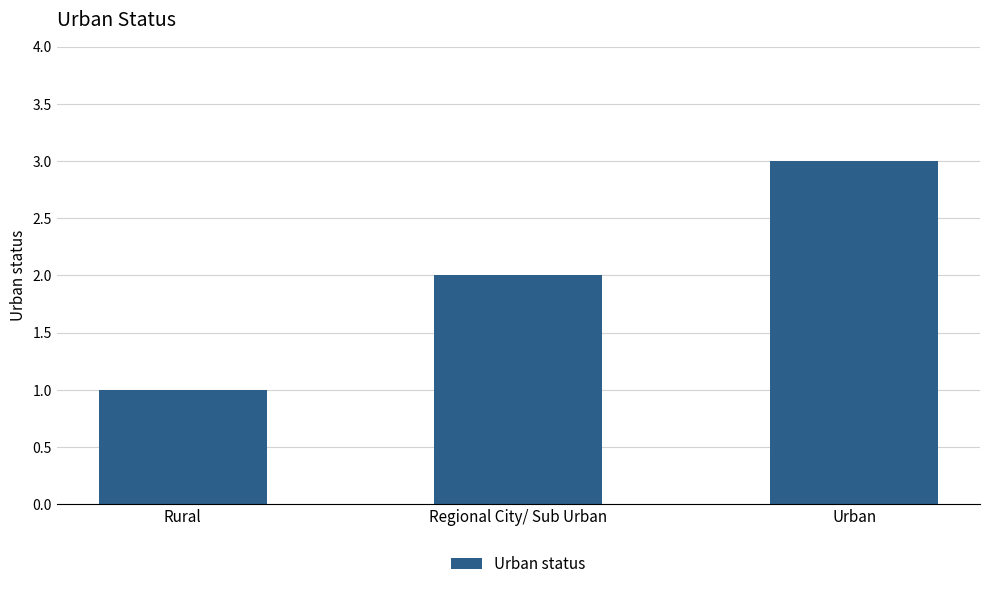

Reading right to left, list all the values displayed in this chart.

Urban=3	Regional City/ Sub Urban=2	Rural=1